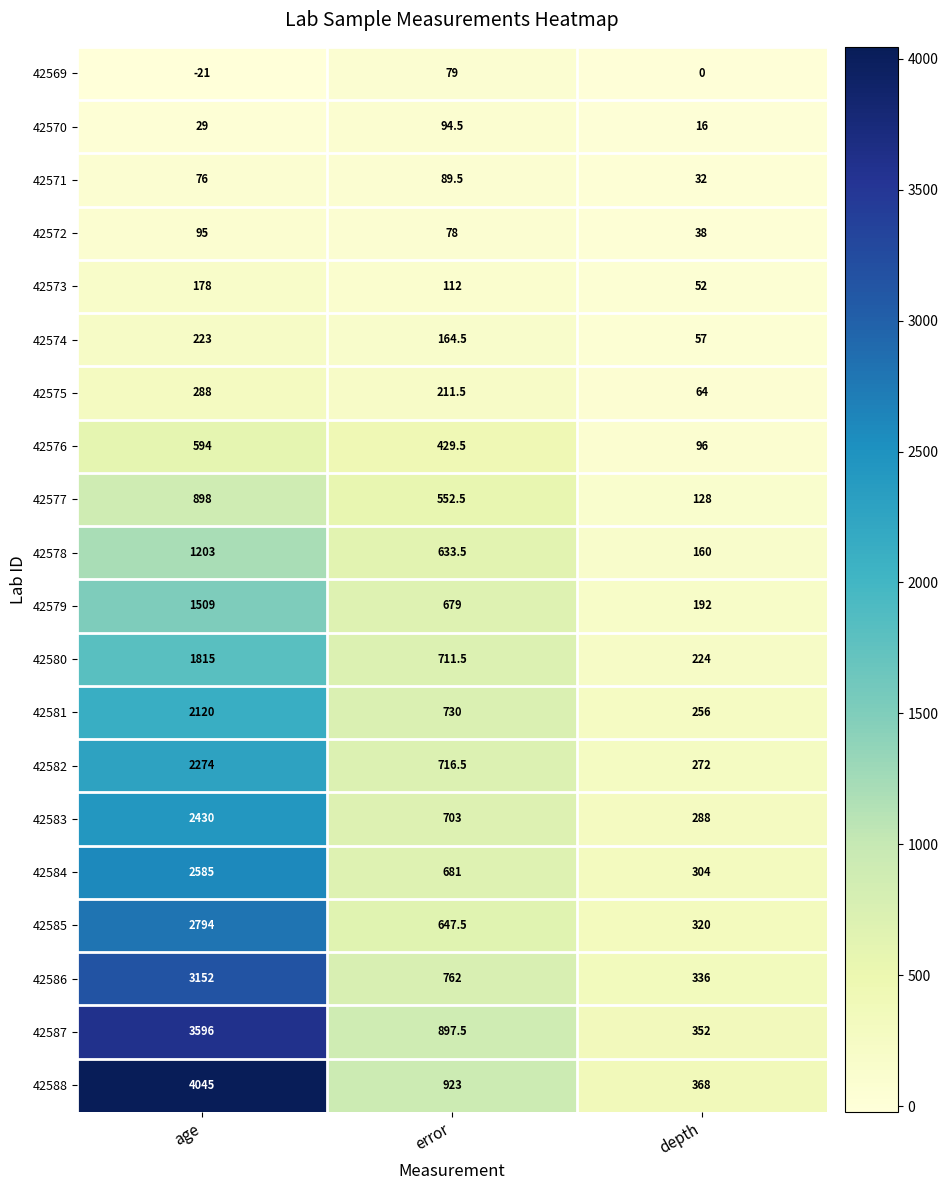

Read the 42570 value at error.

94.5